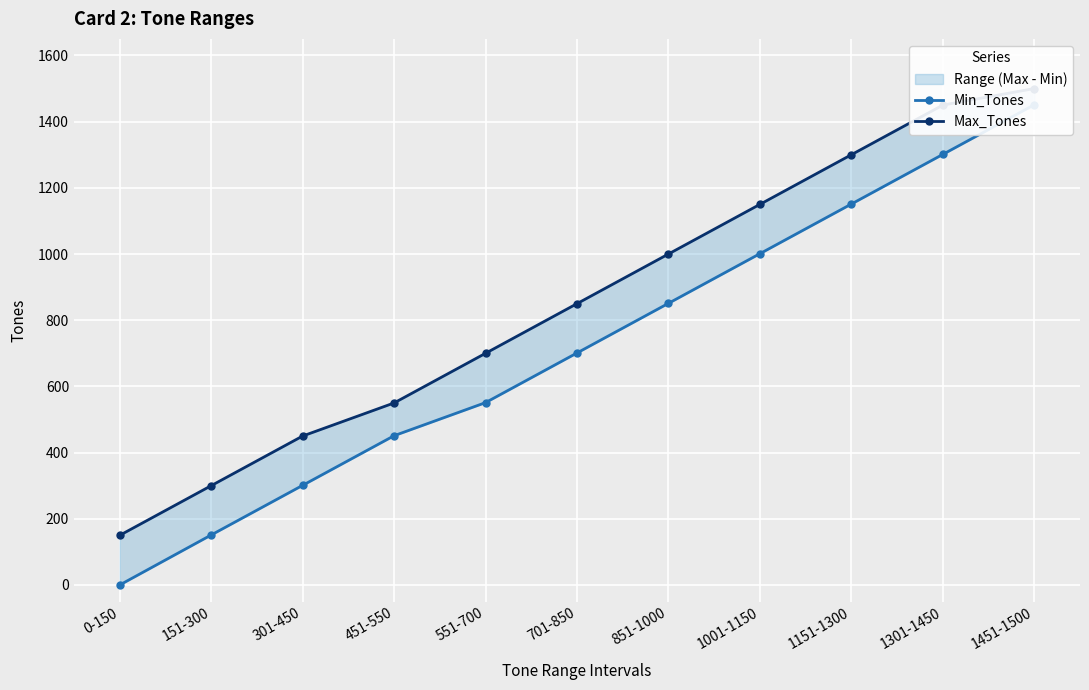

True or false: Min_Tones has more than 0 interior local peaks.

False